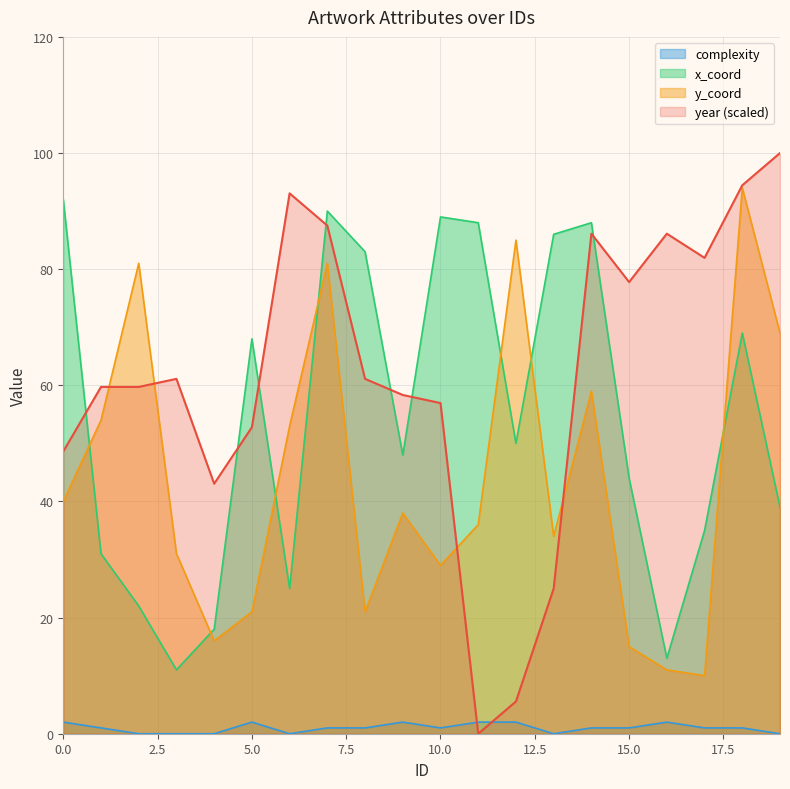

Rank the series at 10 from lowest to highest value.

complexity, y_coord, year, x_coord